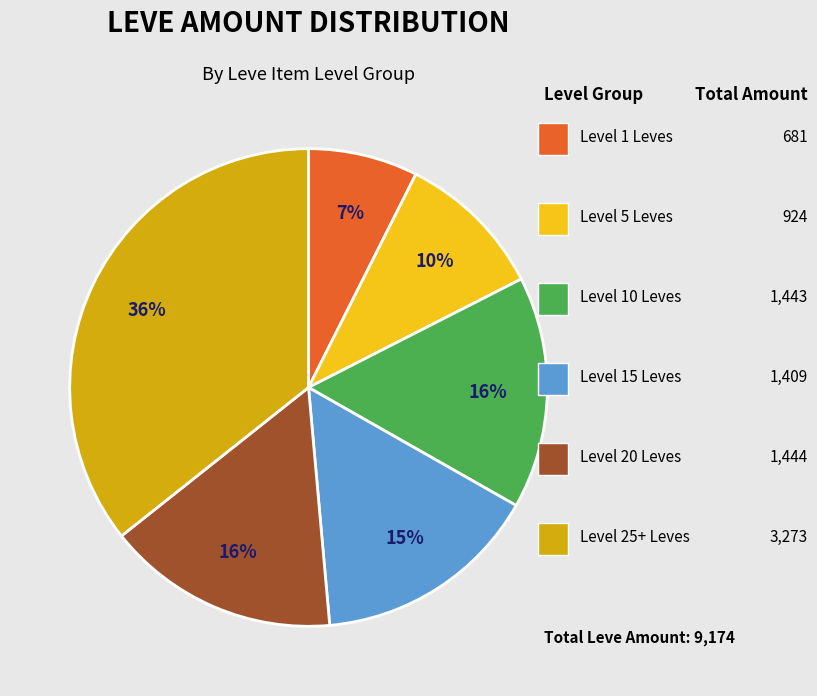

Is there any slice that represents more than half of the pie?

No